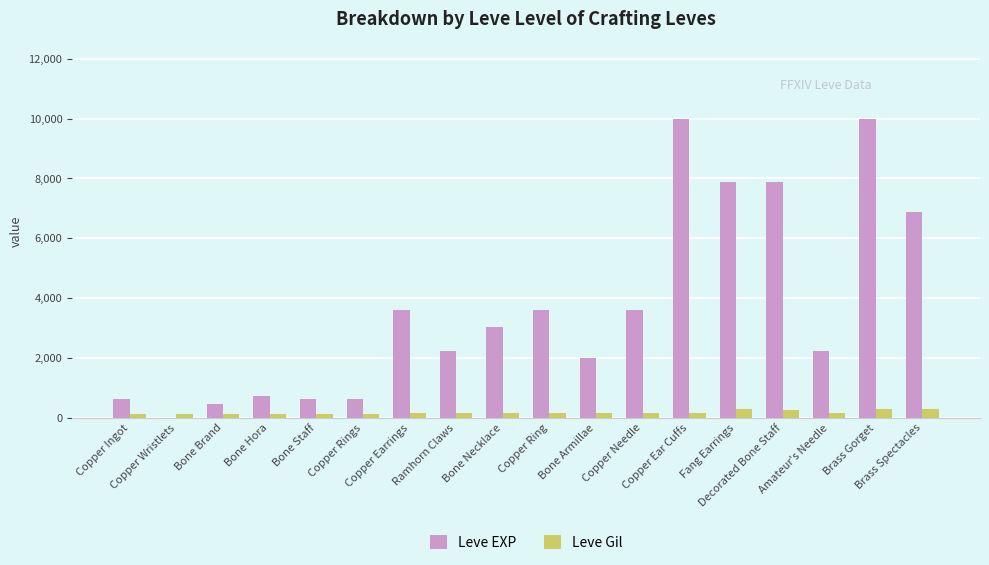

Which series has the largest total across all categories?

Leve EXP